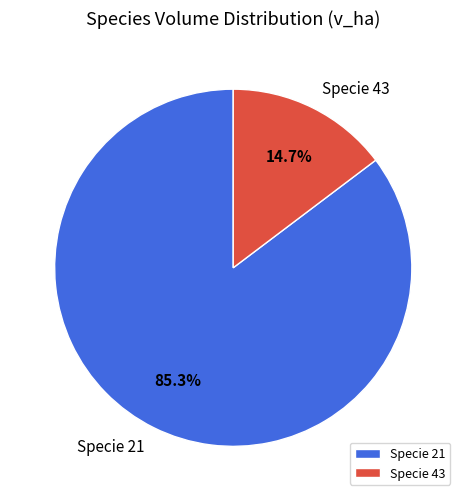

Rank the categories by value from highest to lowest.

Specie 21, Specie 43